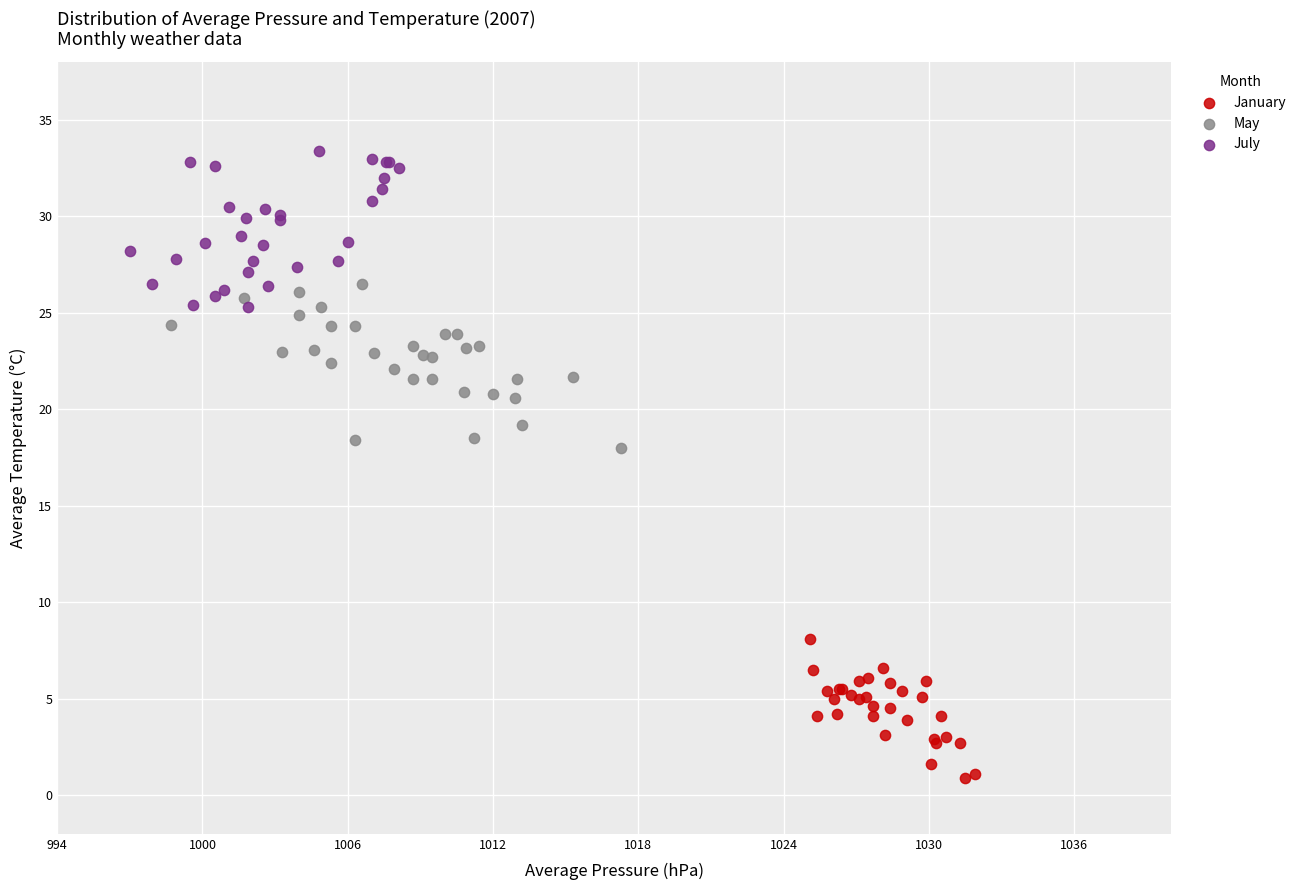

Which series contains the highest Y value?

July